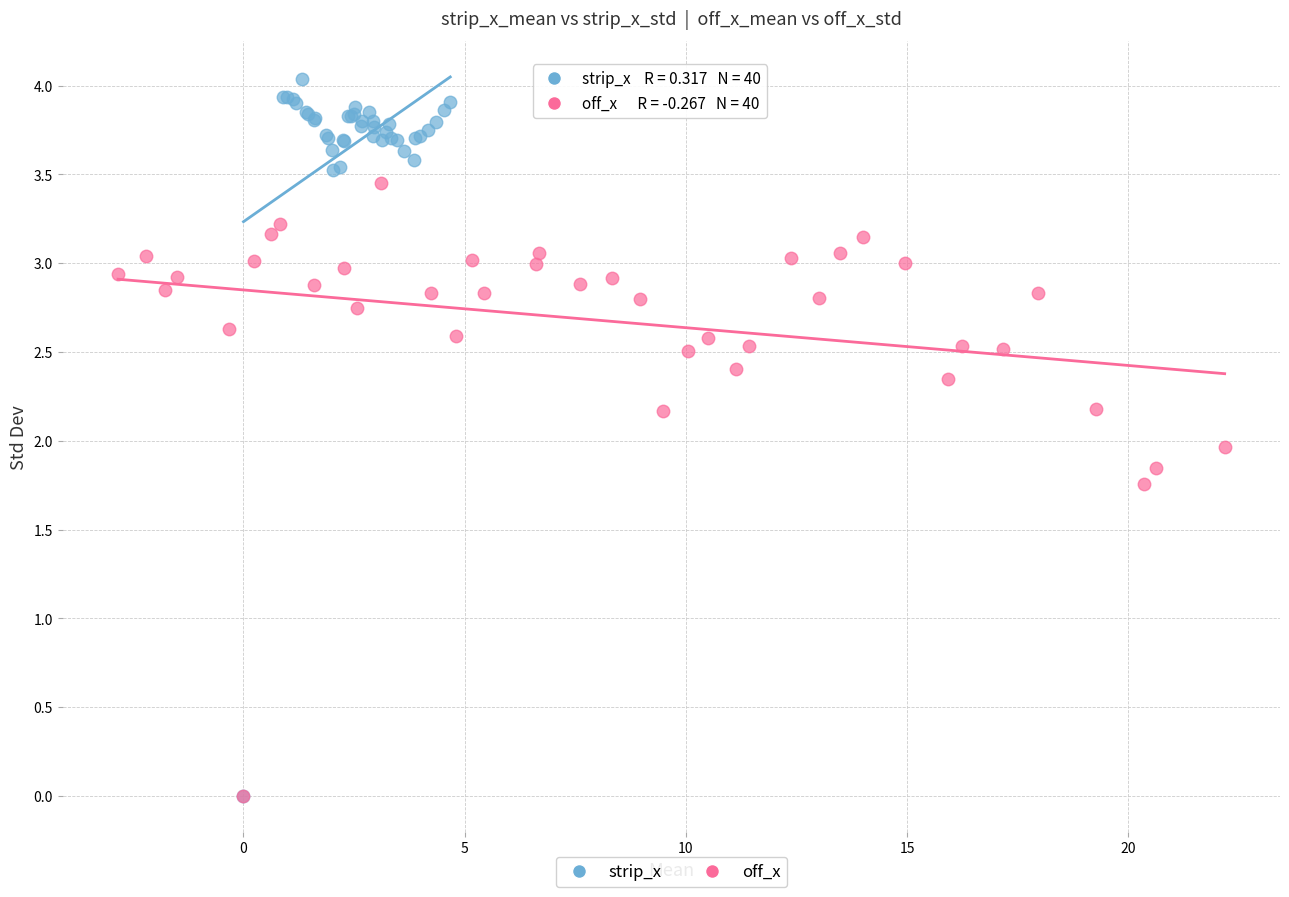

Which series contains the highest Y value?

strip_x